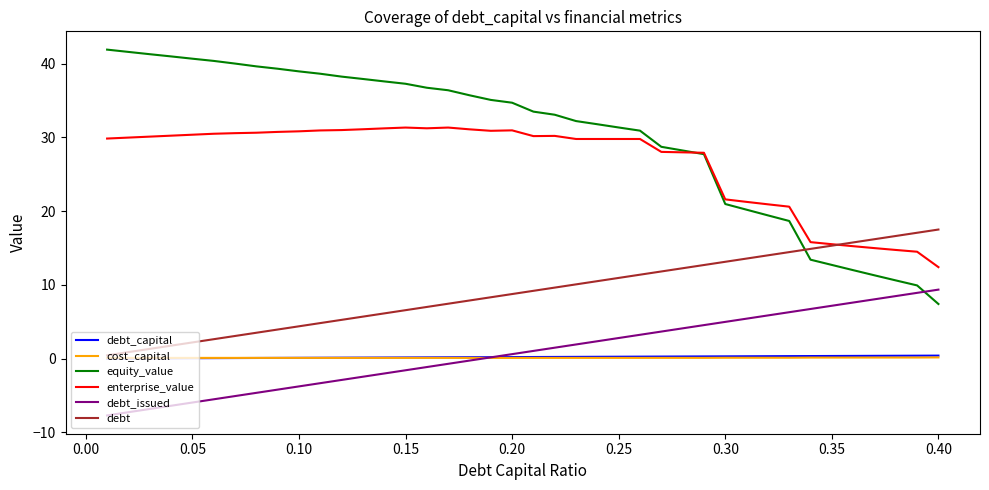

Which series has the largest total across all categories?

equity_value